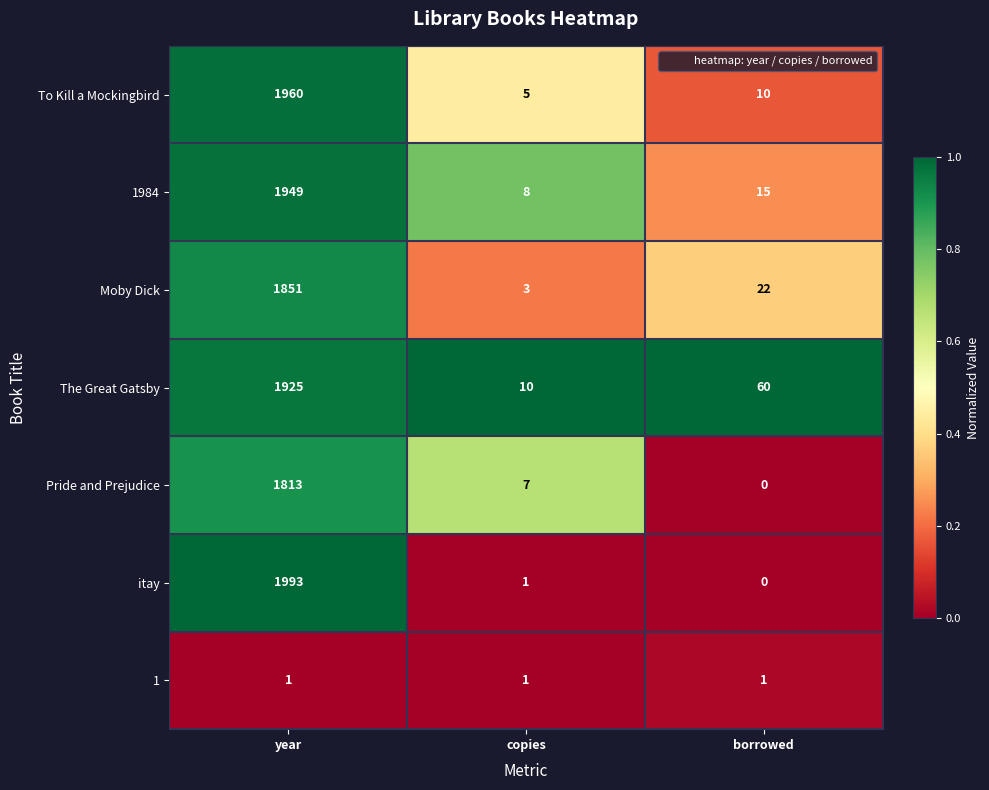

At which category is the sum across all series the highest?

year